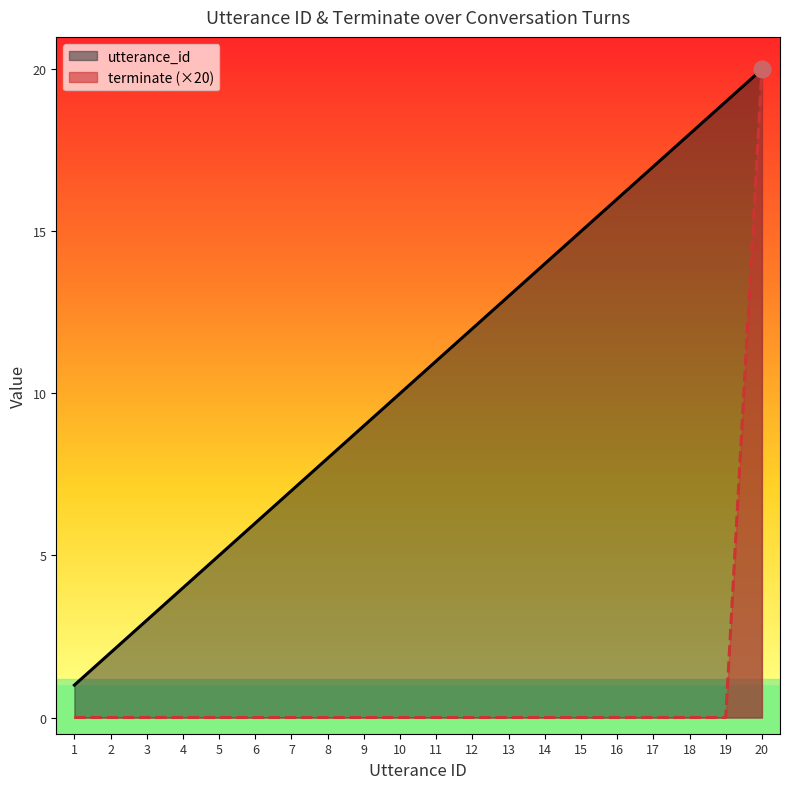

True or false: utterance_id has a value of 3 at 3.

True